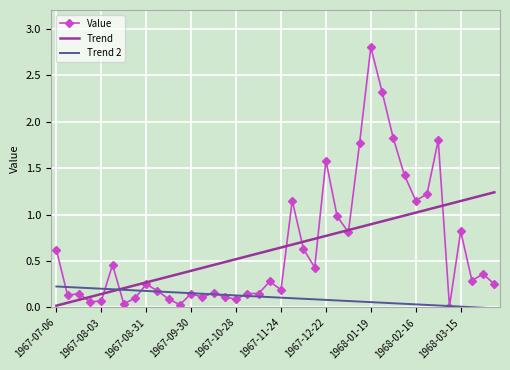

At how many categories does at least one series exceed 0?

40